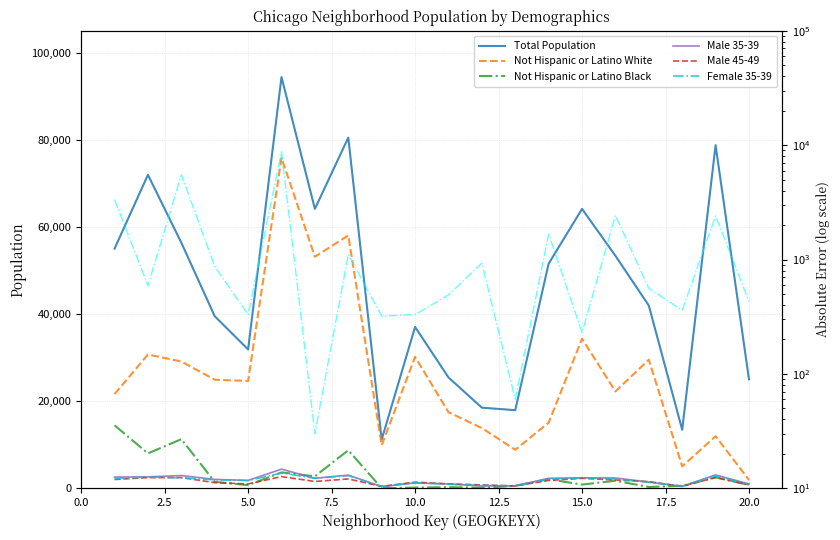

What is the spread (max minus min) of values at 13?

17385